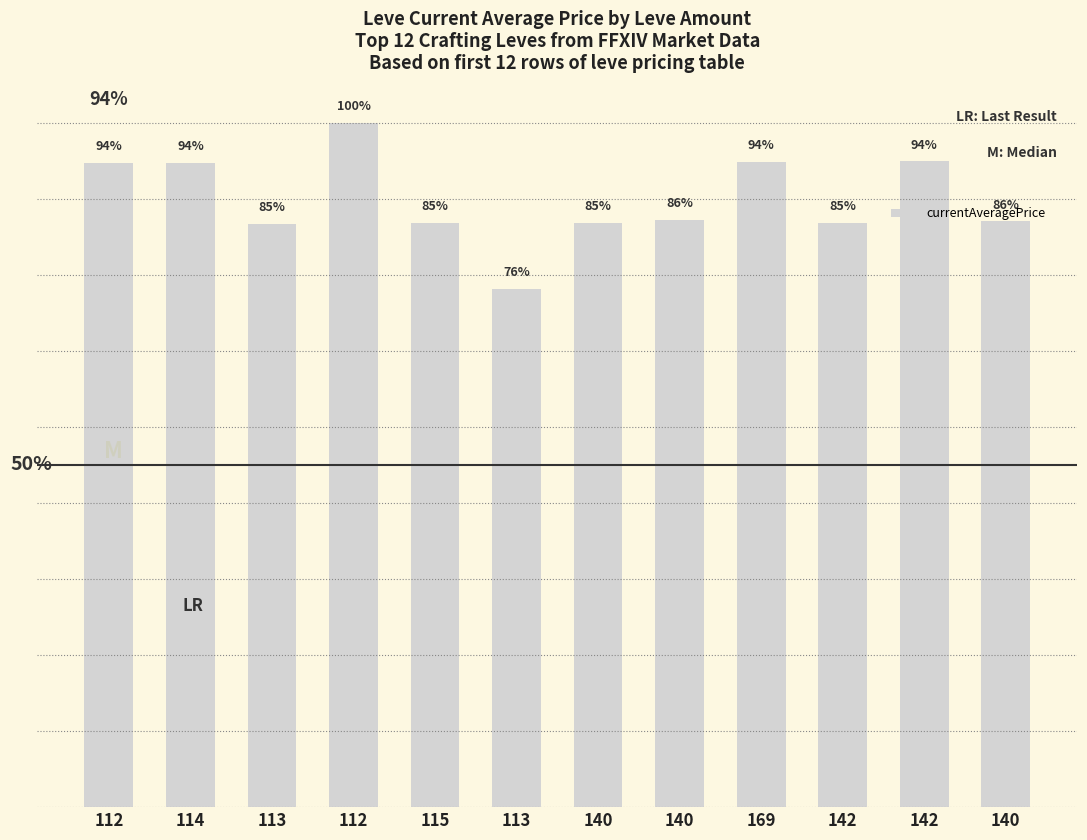

List the labels in order of value, smallest first.

113, 113, 140, 115, 142, 140, 140, 112, 114, 169, 142, 112